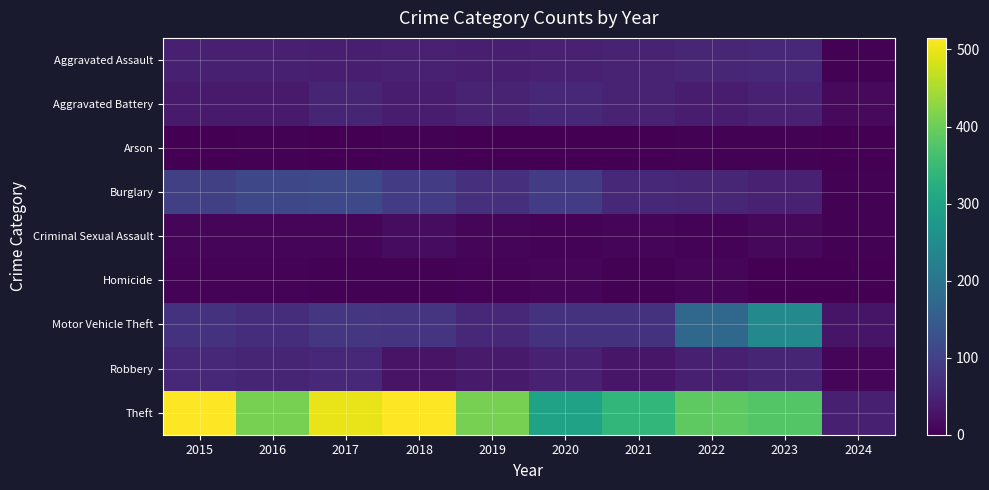

Which has a higher value, 2023 or 2020?

2023